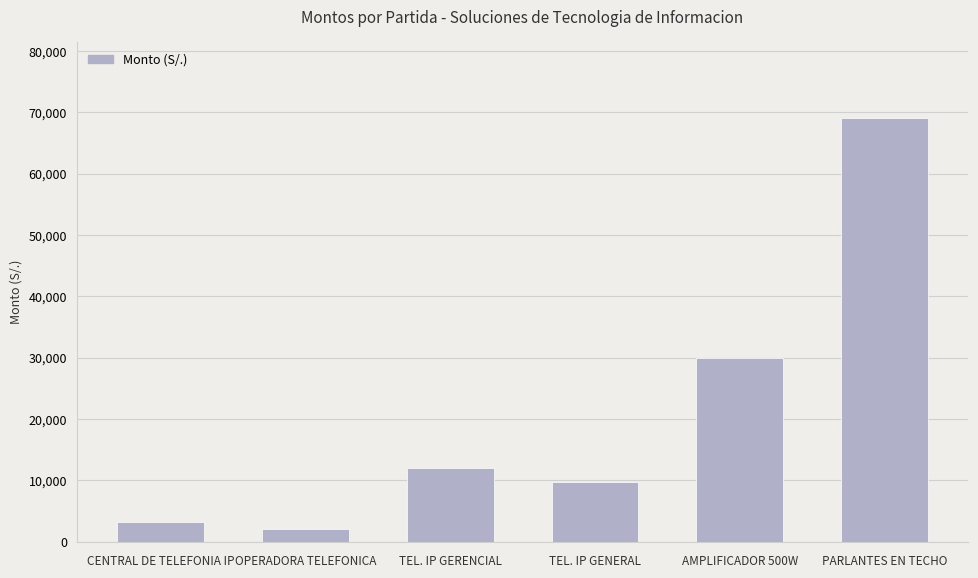

Reading left to right, list all the values displayed in this chart.

3200.6	2160.0	12055.8	9748.5	30025.1	69030.0